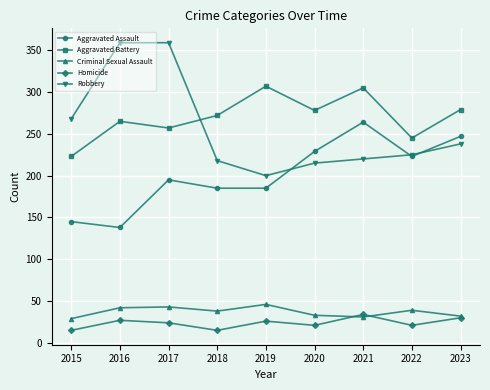

What are all the series names shown in the legend?

Aggravated Assault, Aggravated Battery, Criminal Sexual Assault, Homicide, Robbery